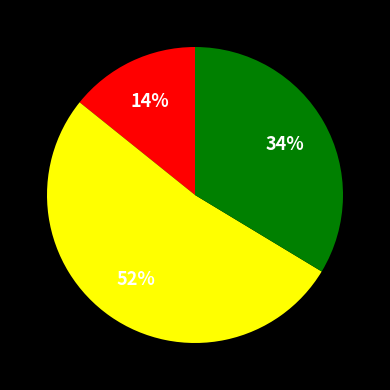

Count the number of slices in the pie.

3